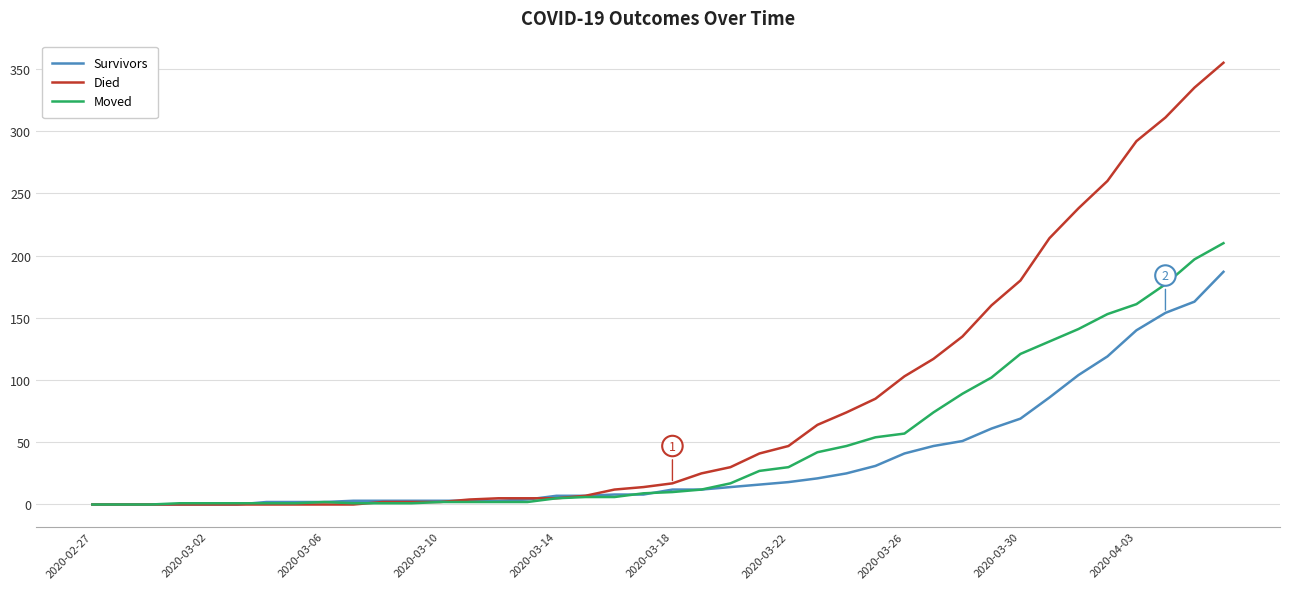

Which series has the widest spread of values?

Died